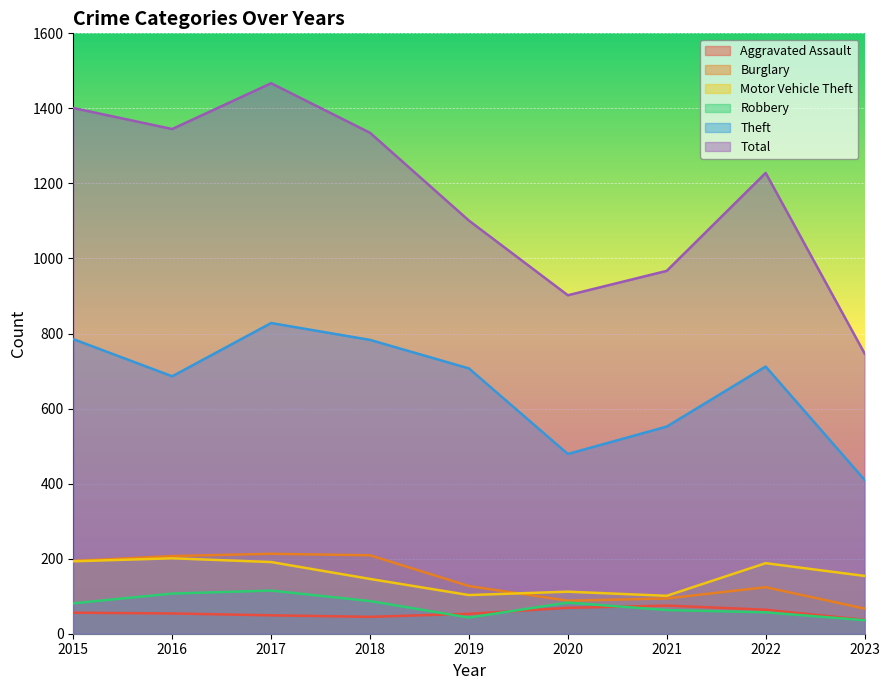

True or false: Theft and Motor Vehicle Theft cross at least once.

False